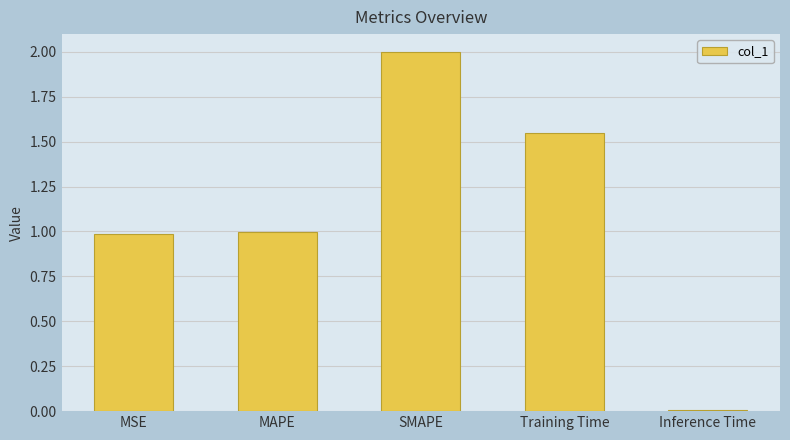

Which label corresponds to the largest value in the chart?

SMAPE